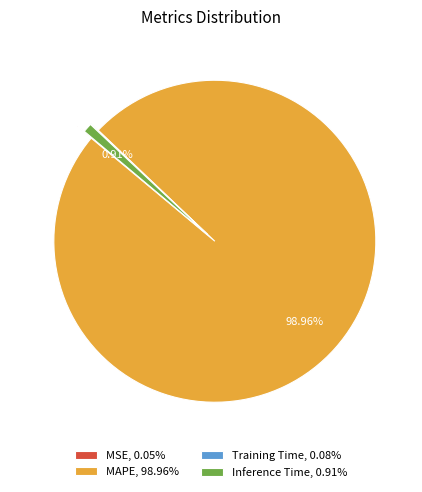

Is there a majority slice in this chart?

Yes